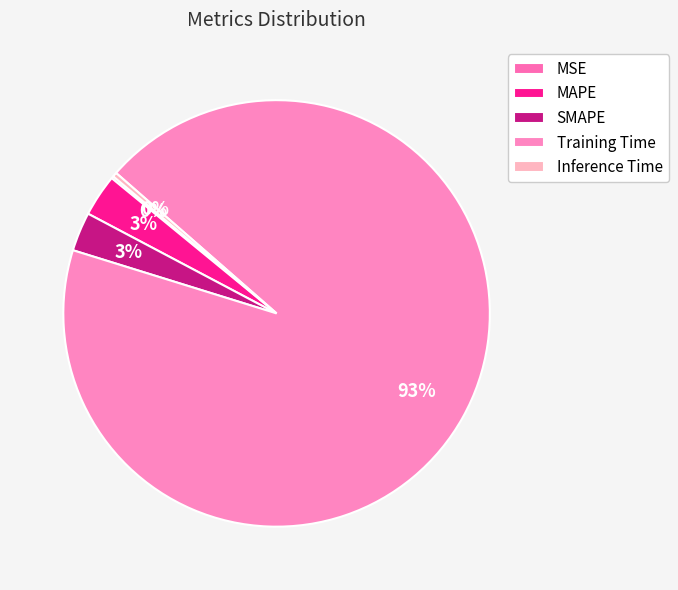

How many segments does this pie chart have?

5